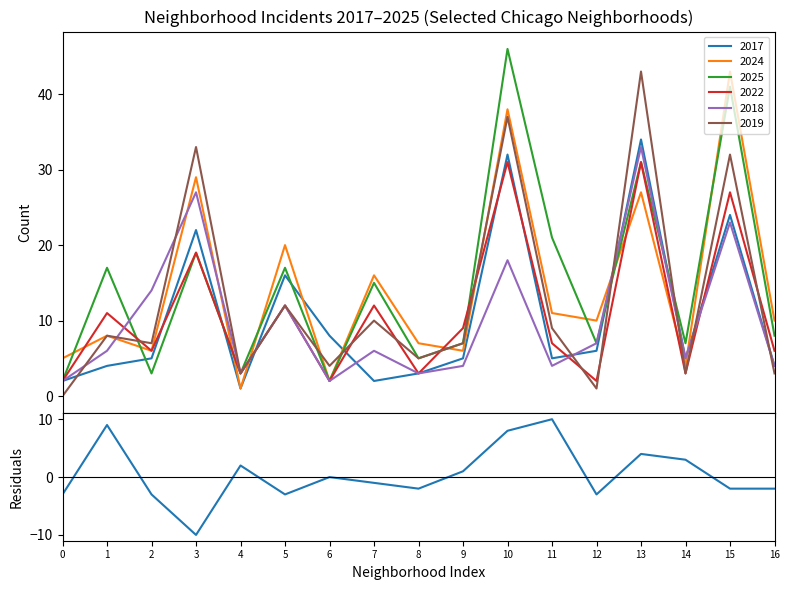

What is the minimum value shown in the chart?

-10